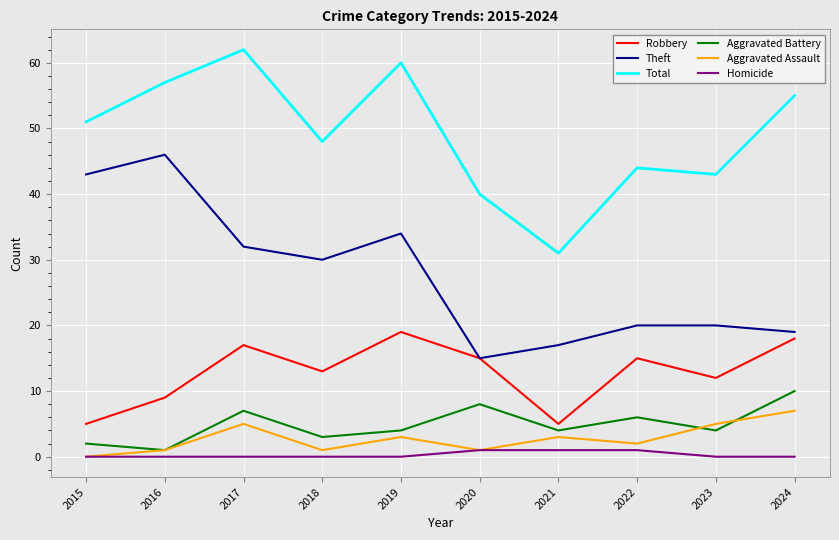

How many positive values does the Aggravated Assault series have?

9